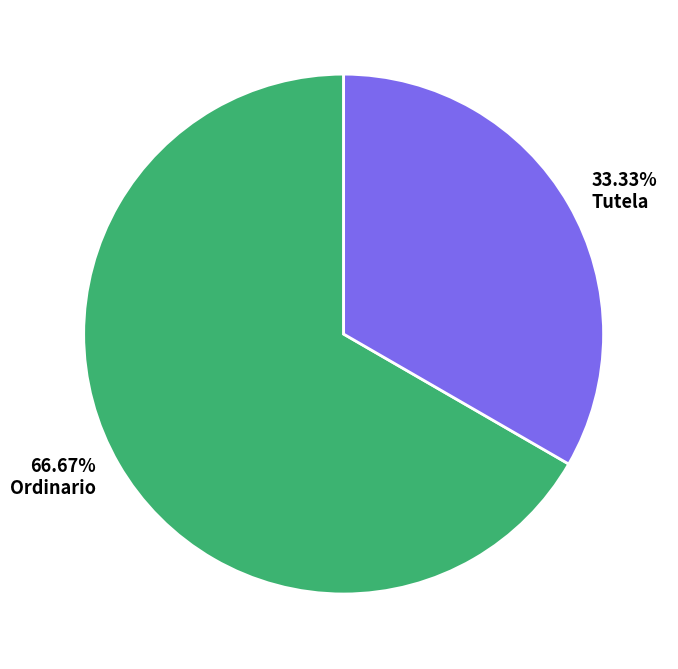

To the nearest percent, what portion does Tutela represent?

33%